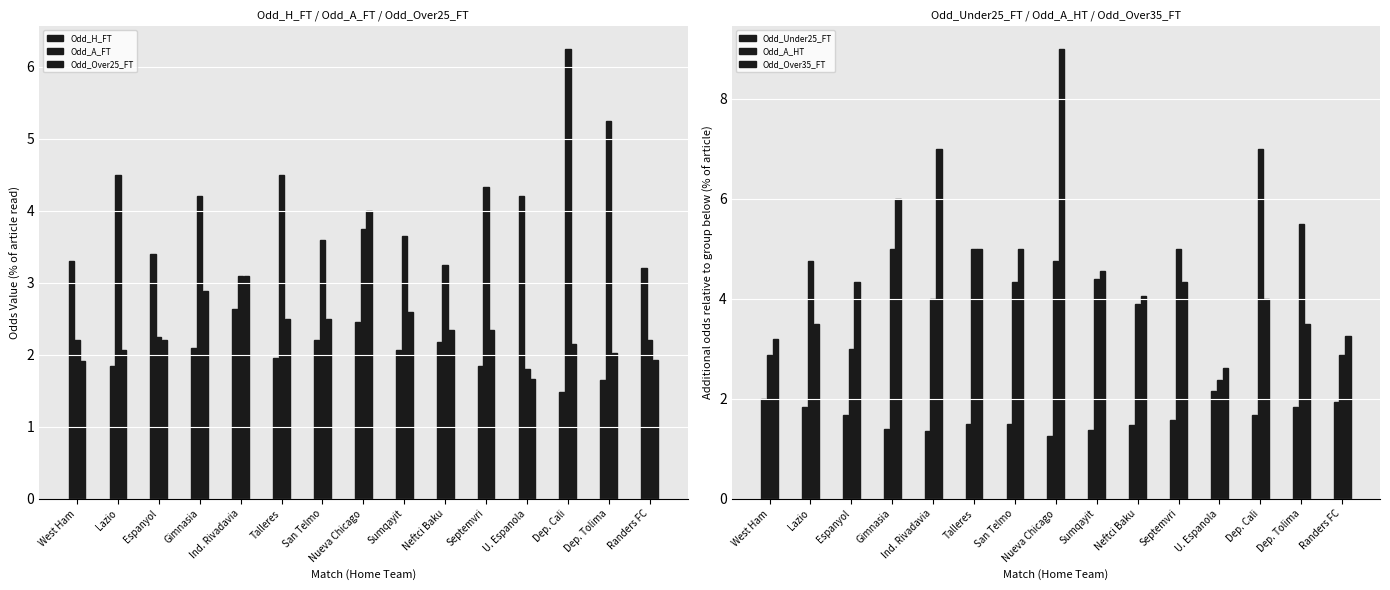

At which label does Odd_H_FT first exceed 2?

West Ham